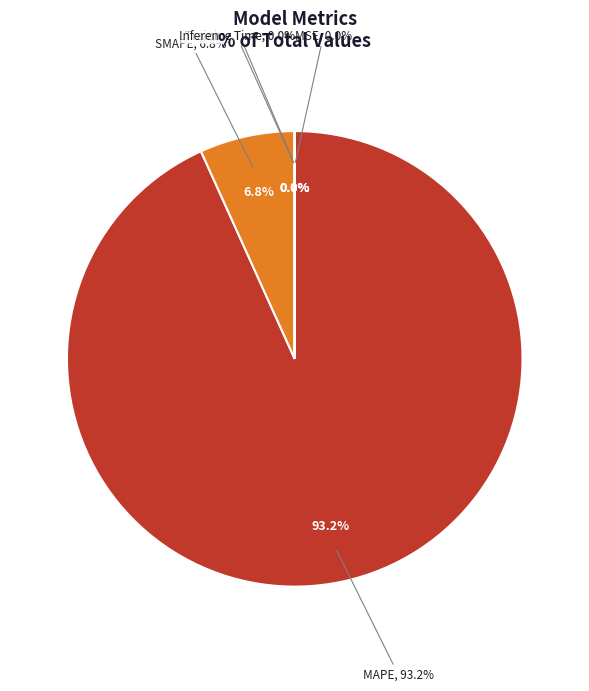

How many slices are in this pie chart?

5